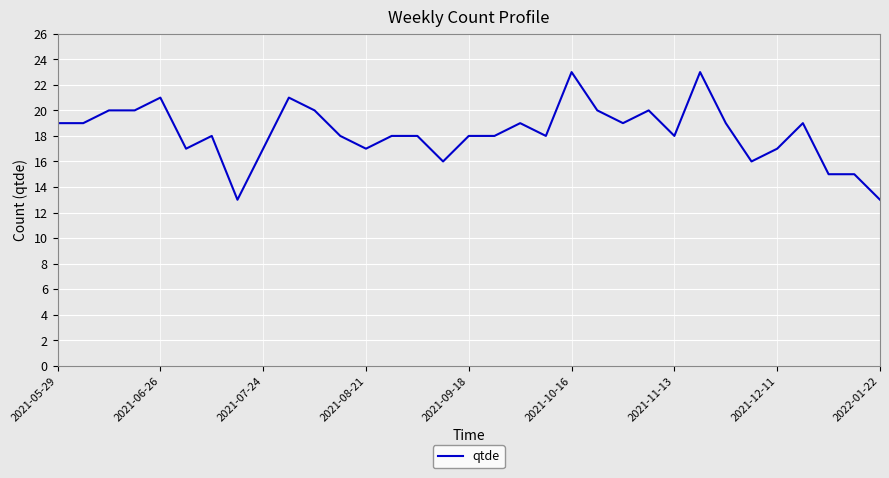

Count the values in the range 17 to 20.

23